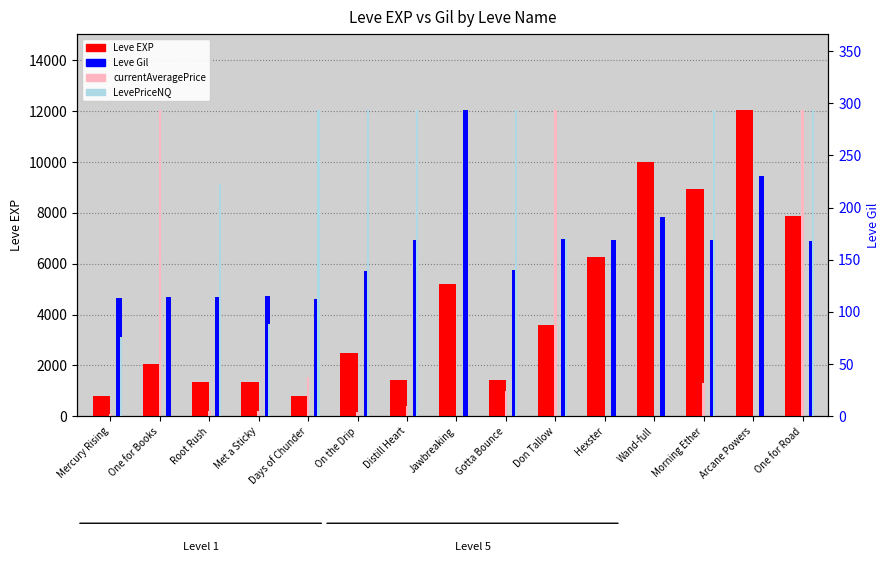

What is the value of the Leve Gil bar at the 13th from the left?

169.0